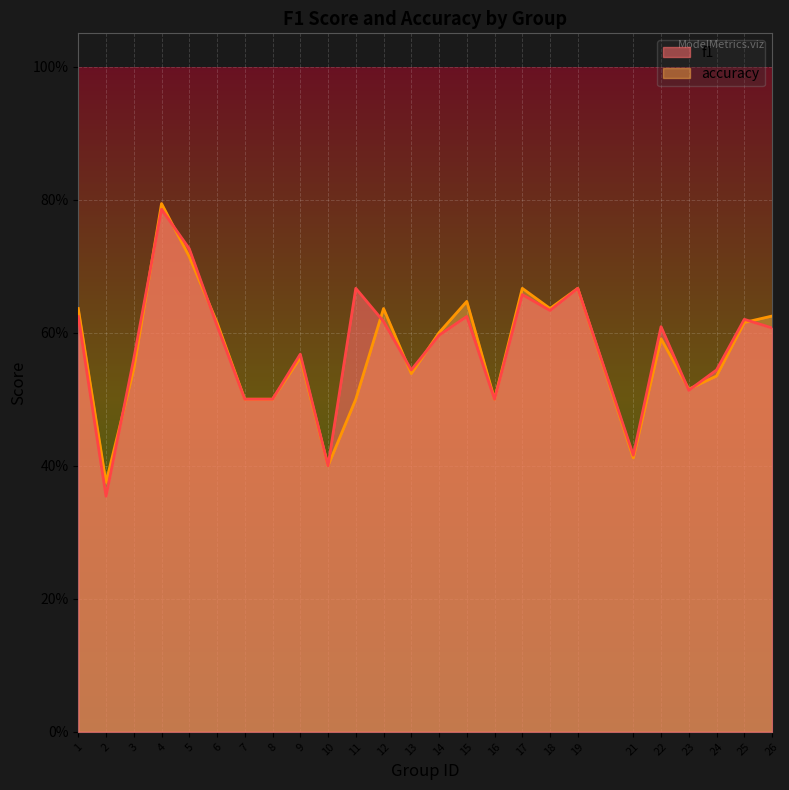

How many series are shown in this chart?

2